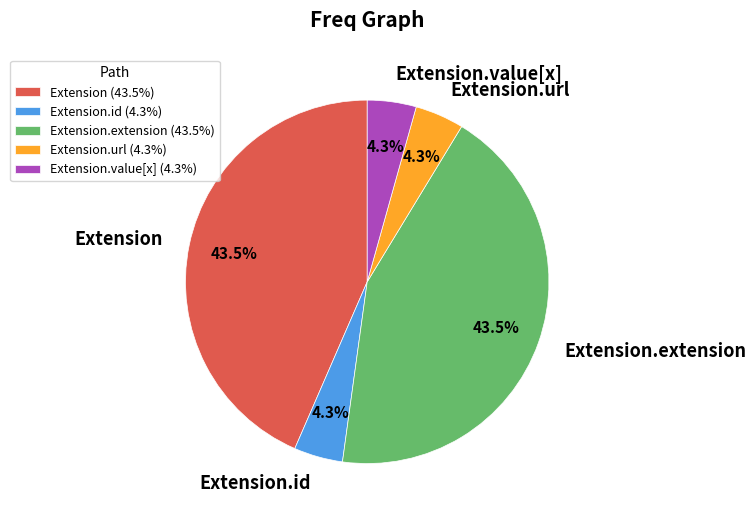

What is the total percentage of Extension.value[x] and Extension?

47.8%